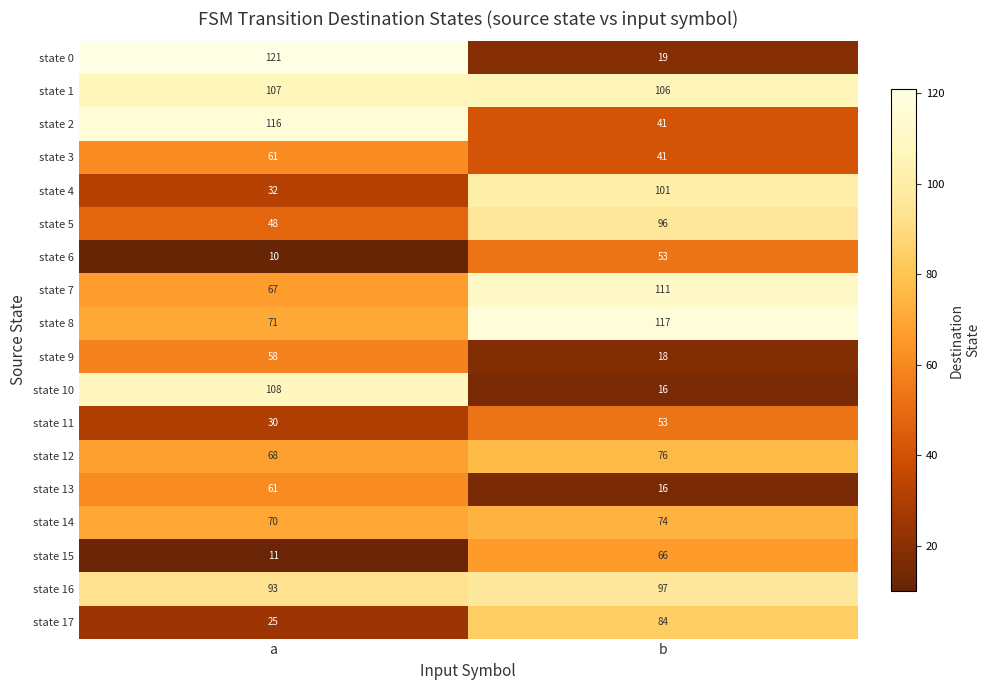

Rank the categories by state 3 value from highest to lowest.

a, b